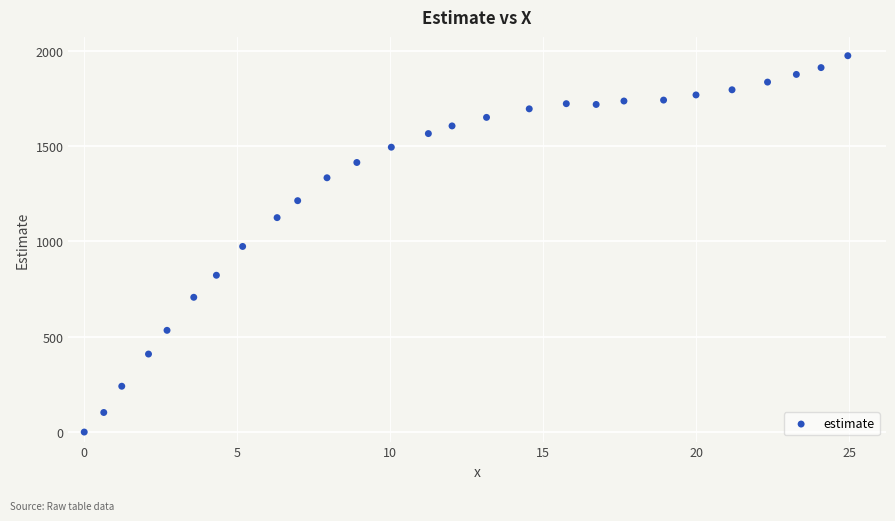

What is the range of X values (max minus min)?

24.9